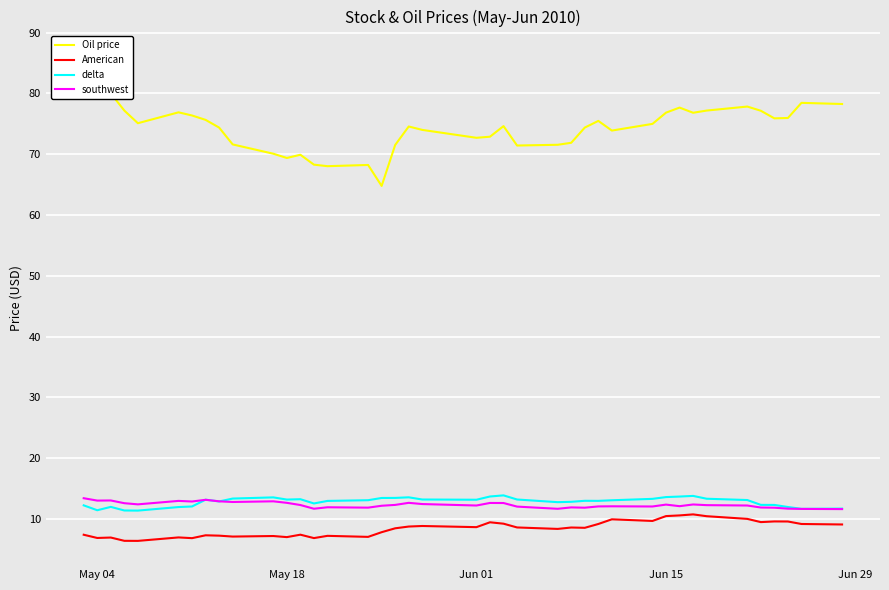

True or false: delta and American intersect in this chart.

False